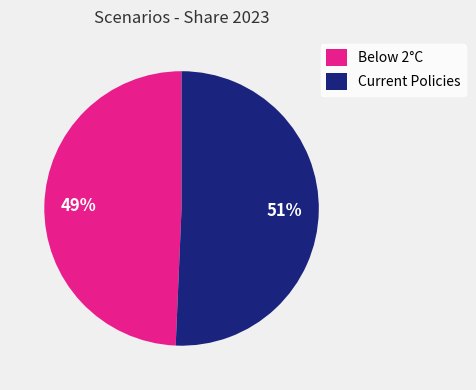

Do Below 2°C and Current Policies together represent more than half of the pie?

Yes